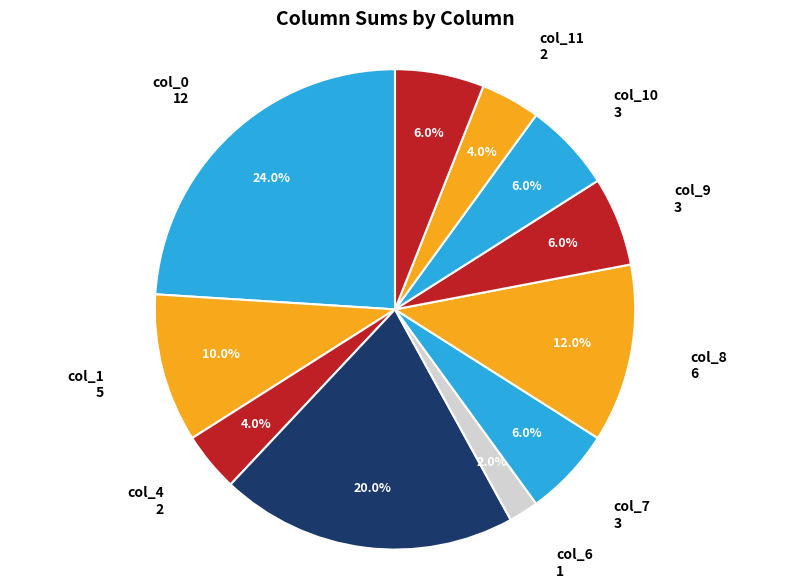

How many slices are in this pie chart?

11